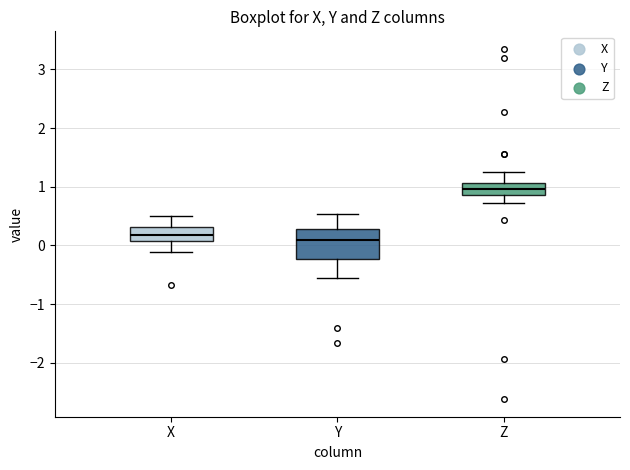

Reading left to right, read every box against the y-axis: the position of its median line, the range the box covers, and the ends of its whiskers. The values are not printed on the chart, so give them approximately, as read against the axis.

X: median 0.2, box 0.1 to 0.3, whiskers -0.1 to 0.5
Y: median 0.1, box -0.2 to 0.3, whiskers -0.6 to 0.5
Z: median 1.0, box 0.9 to 1.1, whiskers 0.7 to 1.3